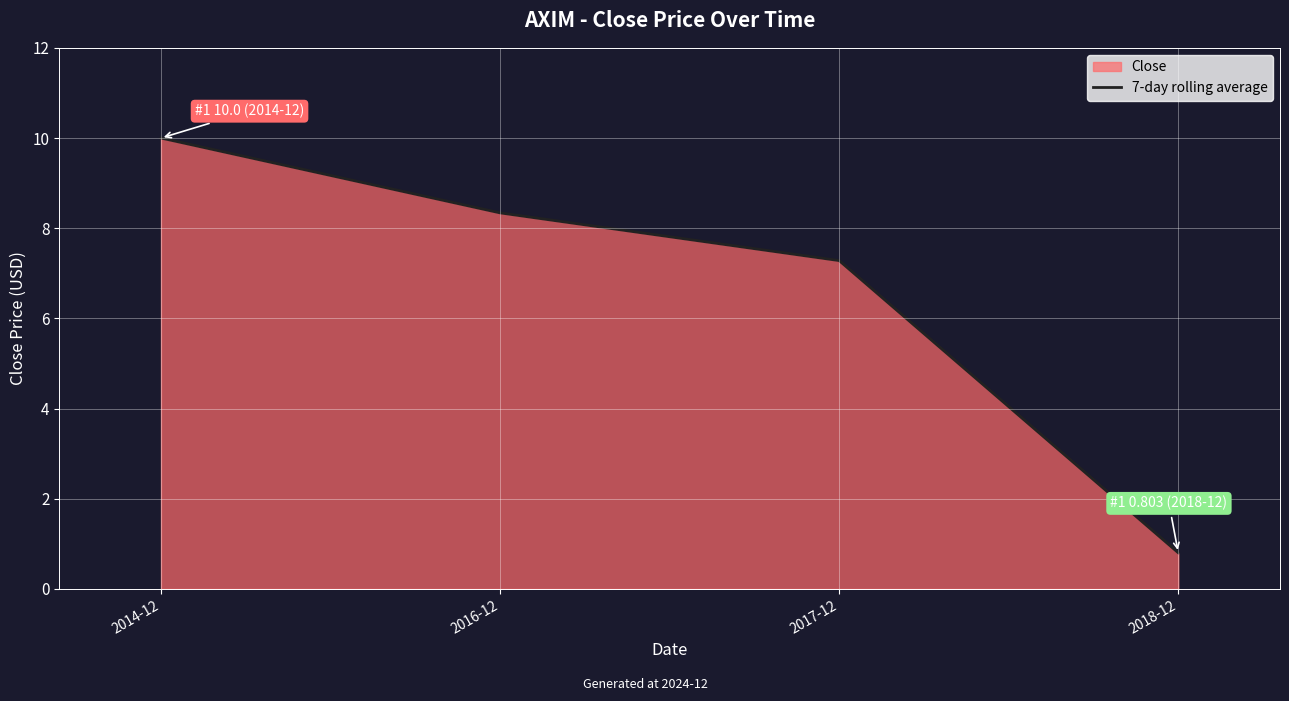

What is the value of the 3rd point from the left?

7.3